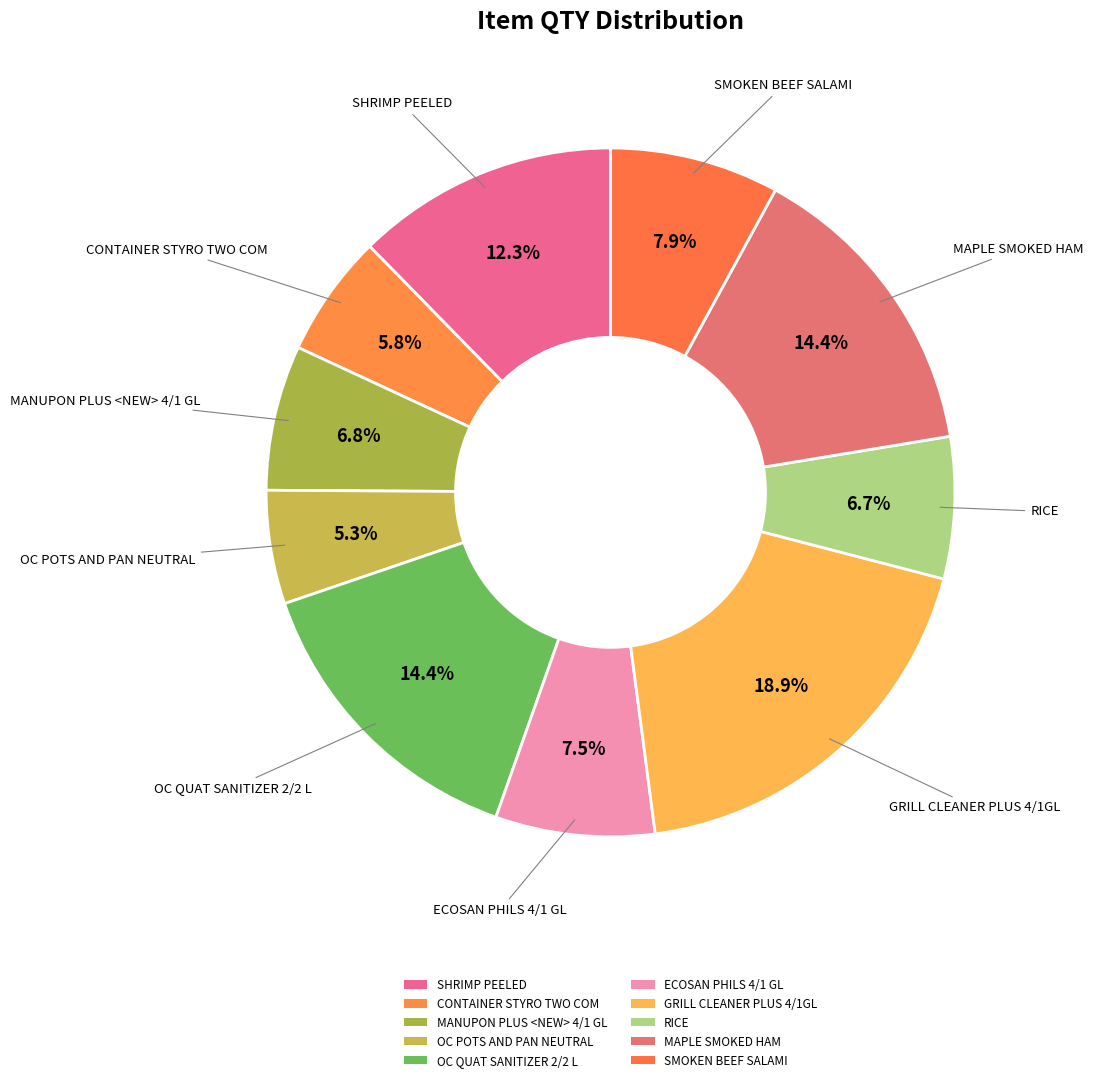

Is it true that OC QUAT SANITIZER 2/2 L is 14% of the pie?

True